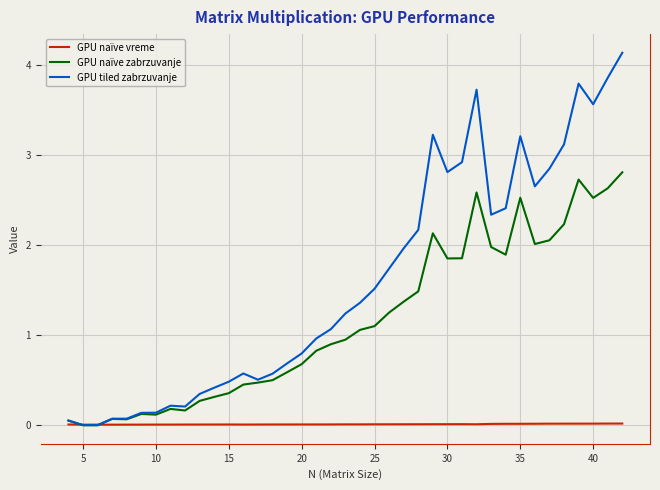

Which series has the largest total across all categories?

GPU tiled zabrzuvanje